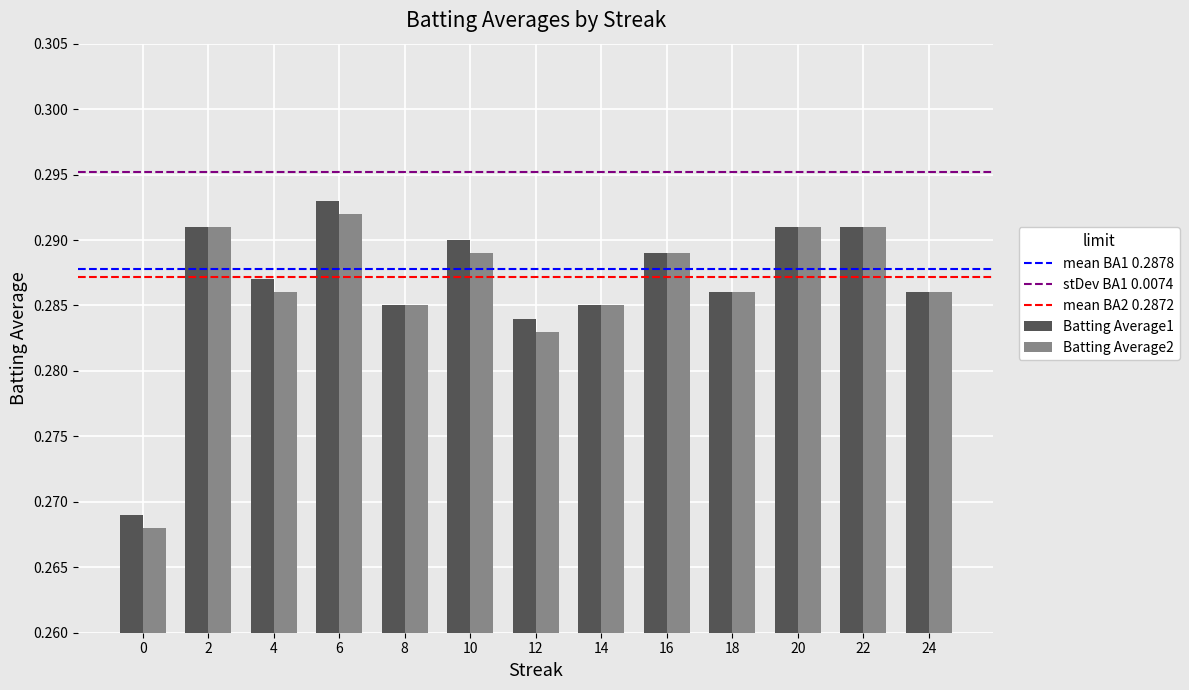

How many categories are shown in the chart?

13